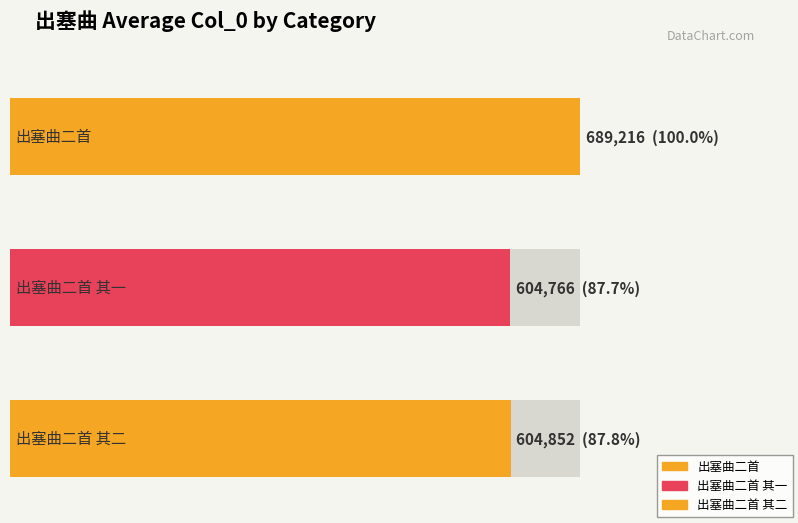

Is the value of 出塞曲二首 其二 at 3 greater than the value of 出塞曲二首 at 3?

No